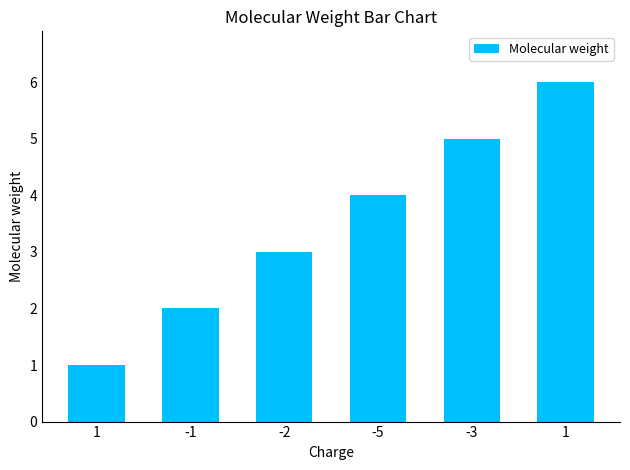

What is the label of the 4th bar from the left?

-5